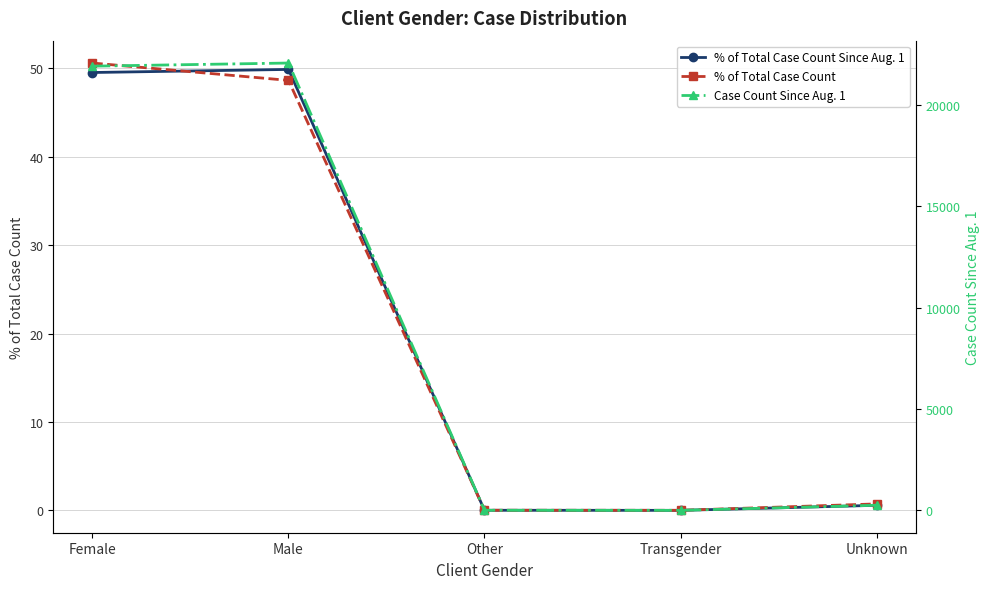

How many interior local peaks does the Case Count Since Aug. 1 series have?

1